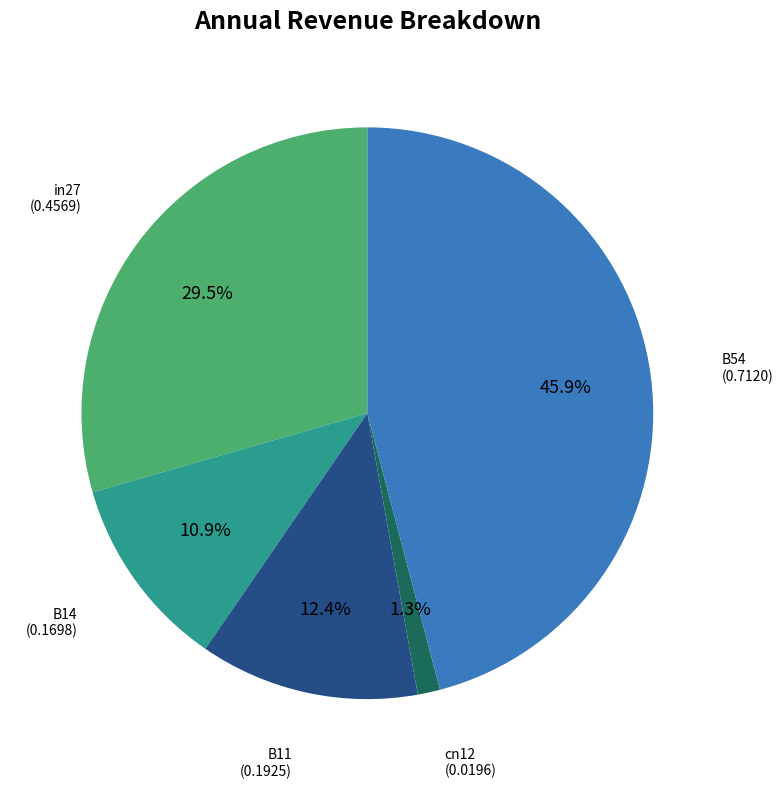

Is there a majority slice in this chart?

No